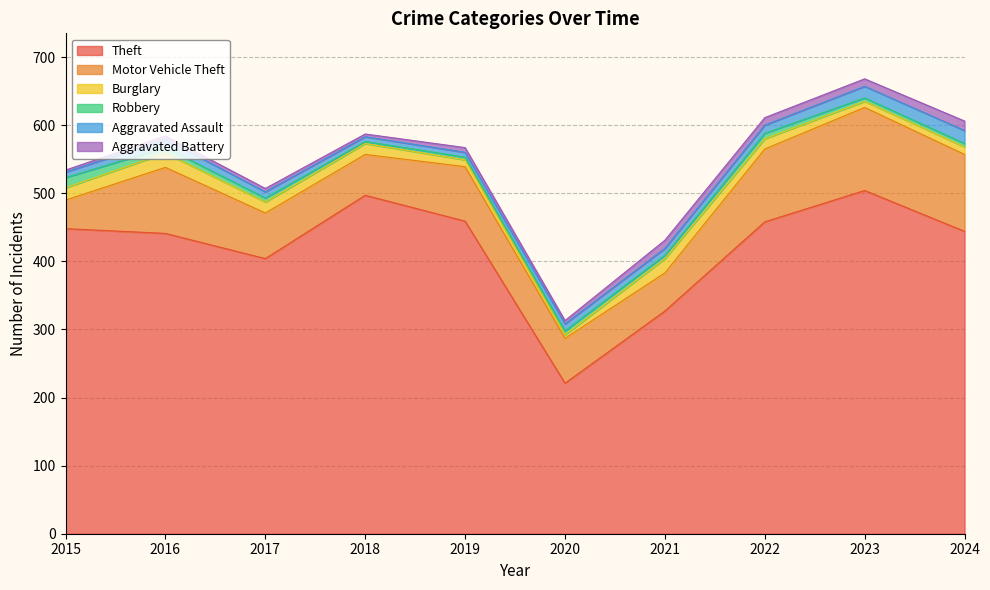

What is the difference between the second highest and minimum values in the Burglary series?

16